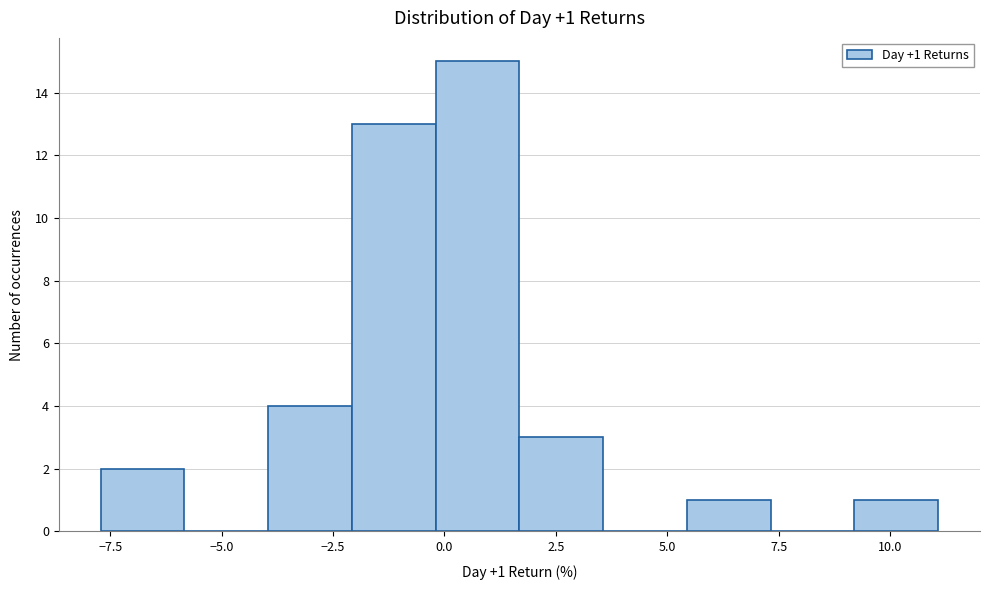

Read against the x-axis, roughly where is the centre of the tallest bar?

0.5